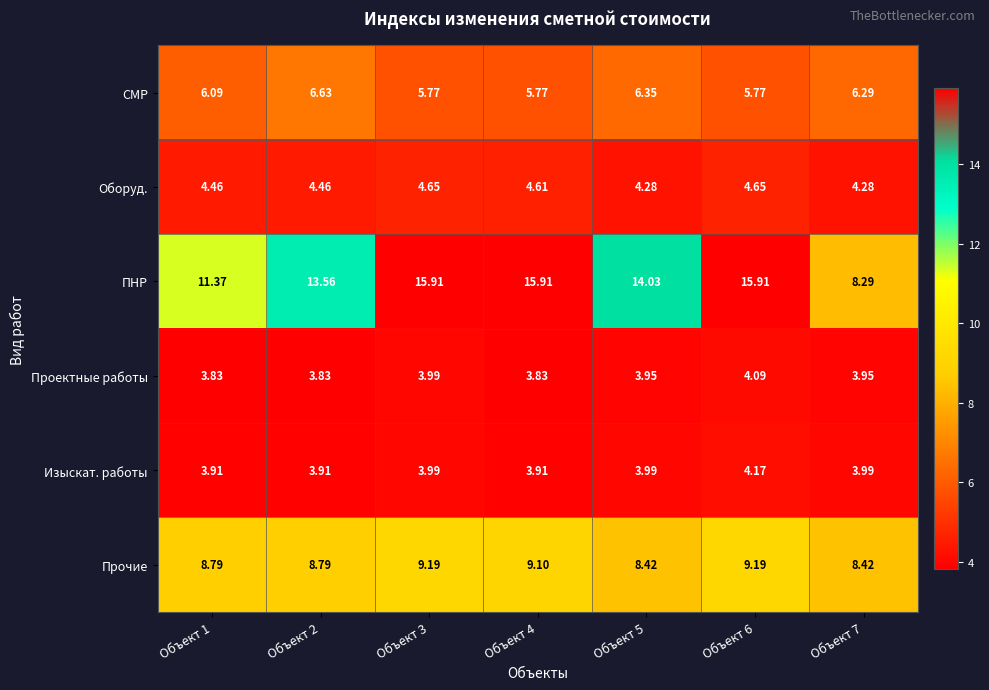

List the series in order of their peak value, lowest first.

Проектные работы, Изыскат. работы, Оборуд., СМР, Прочие, ПНР